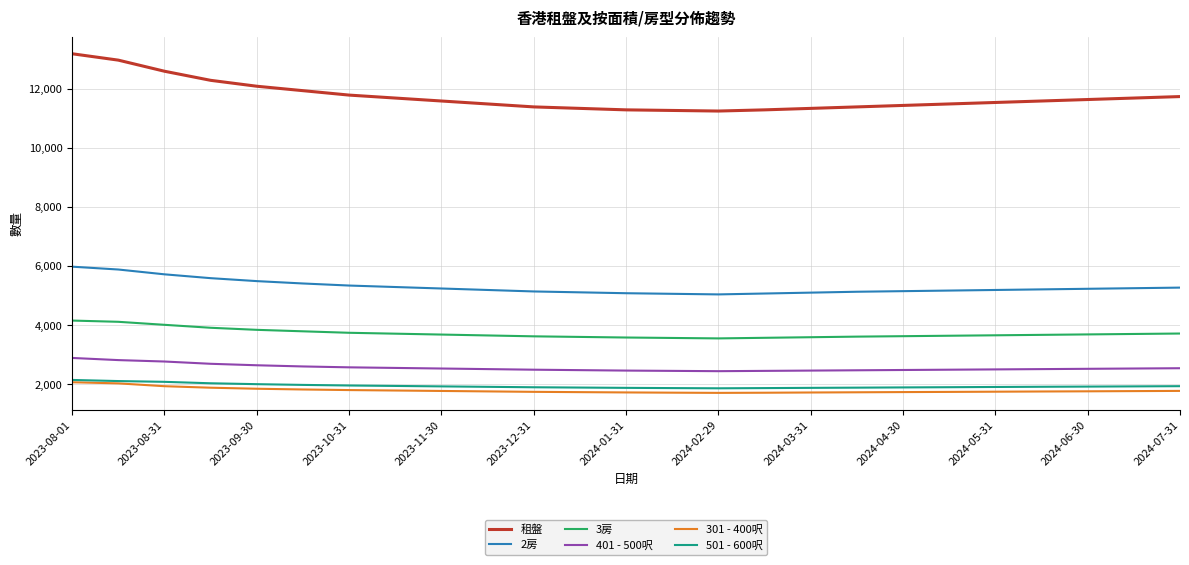

What is the highest value of the 2房 series?

5989